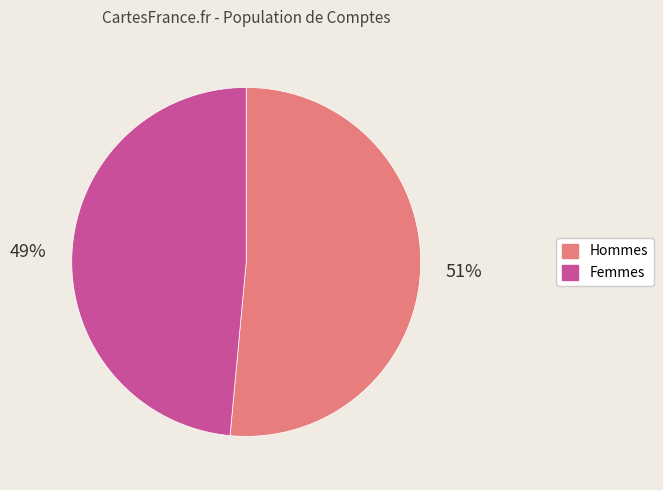

Is there a majority slice in this chart?

Yes